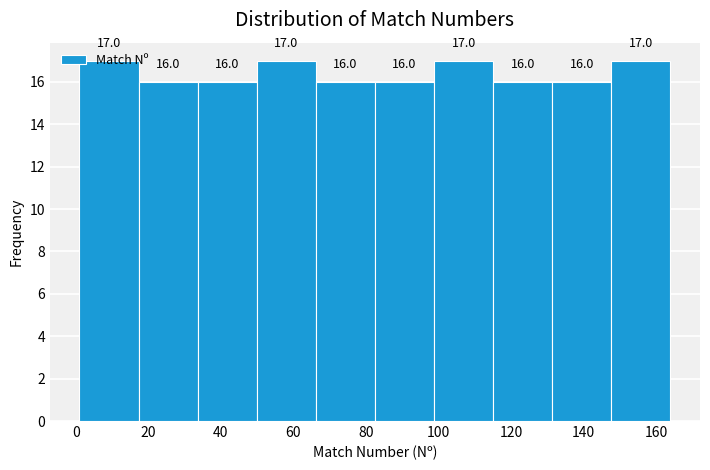

What is the height of the bar covering 50 to 66 on the x-axis? The bar edges are not printed on the chart, so give them approximately, as read against the axis.

17.0